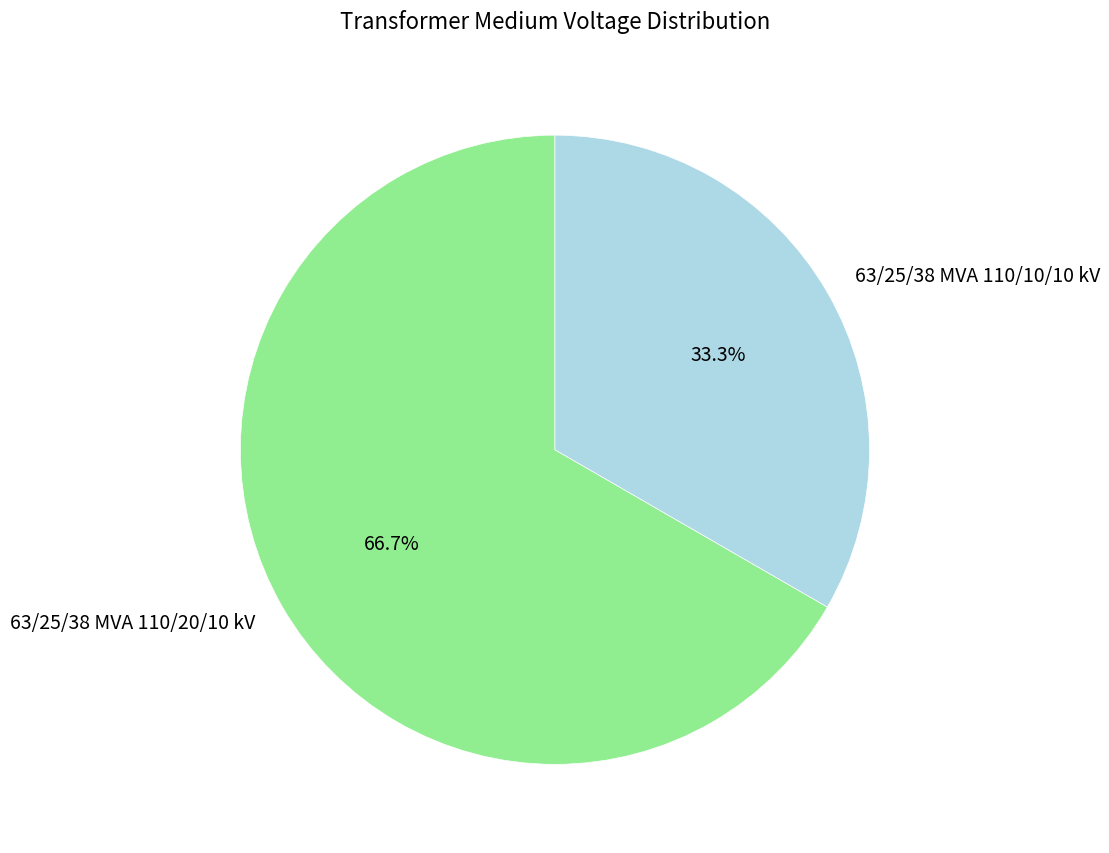

Which has a higher value, 63/25/38 MVA 110/10/10 kV or 63/25/38 MVA 110/20/10 kV?

63/25/38 MVA 110/20/10 kV